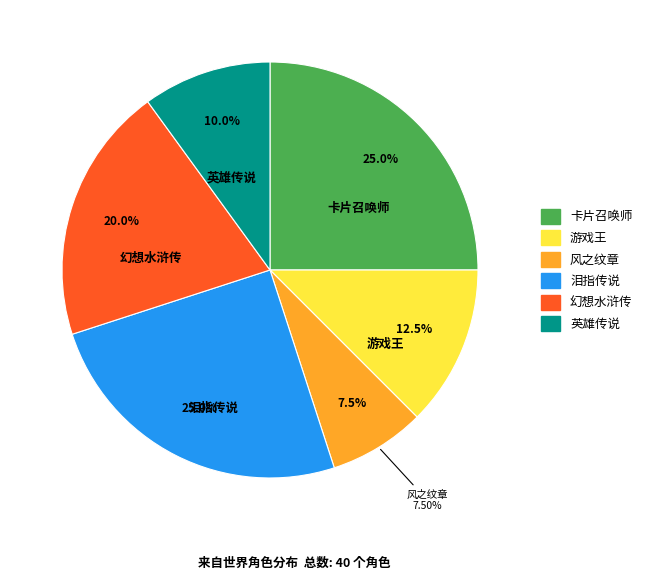

Approximately how many times larger is the value at 风之纹章 compared to 卡片召唤师?

0.3